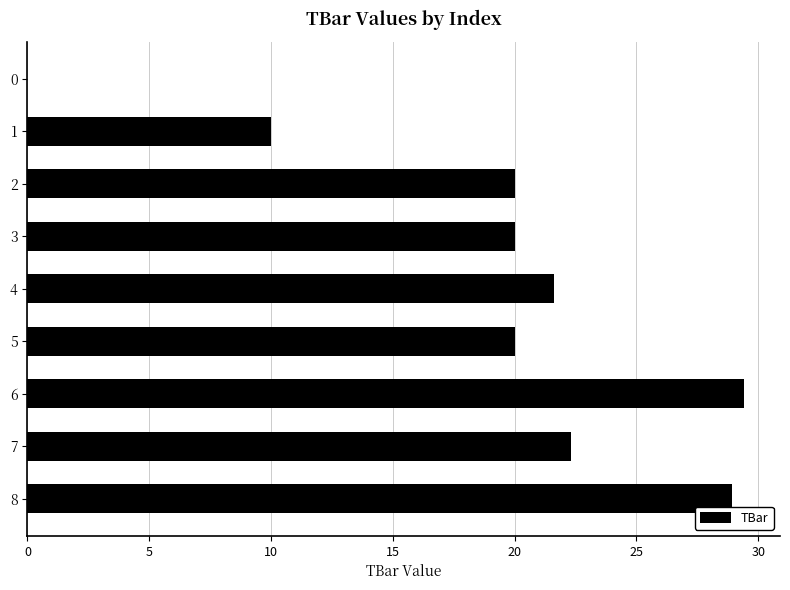

Between 3 and 4, which is larger?

4